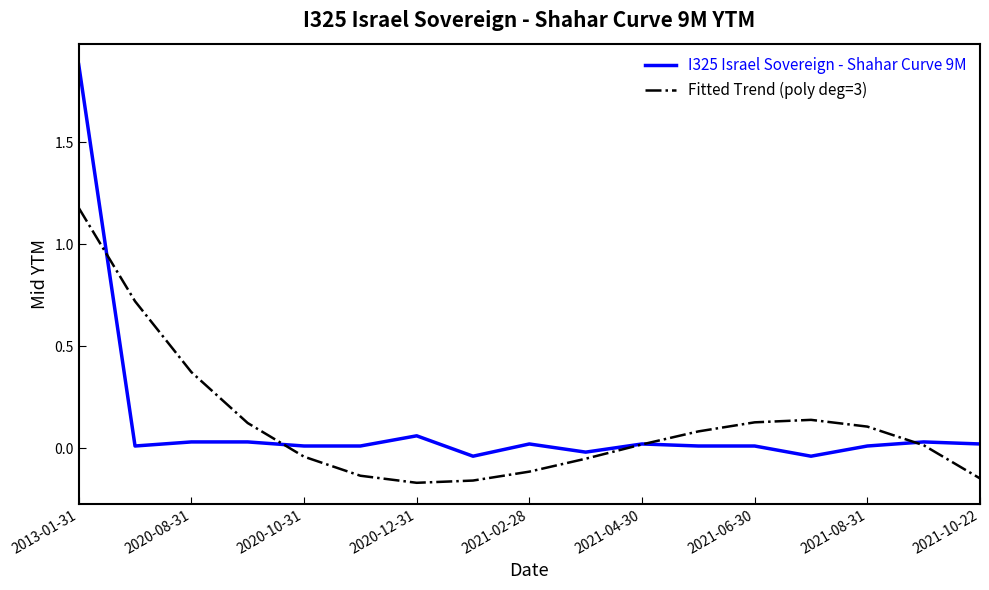

Rank the series by their maximum value, from lowest to highest.

Fitted Trend (poly deg=3), I325 Israel Sovereign - Shahar Curve 9M